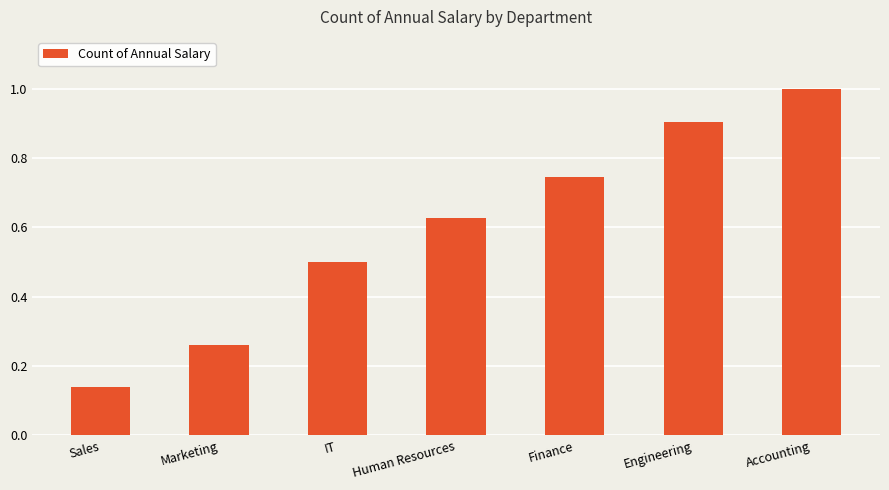

What is the sum of all values?

4.2